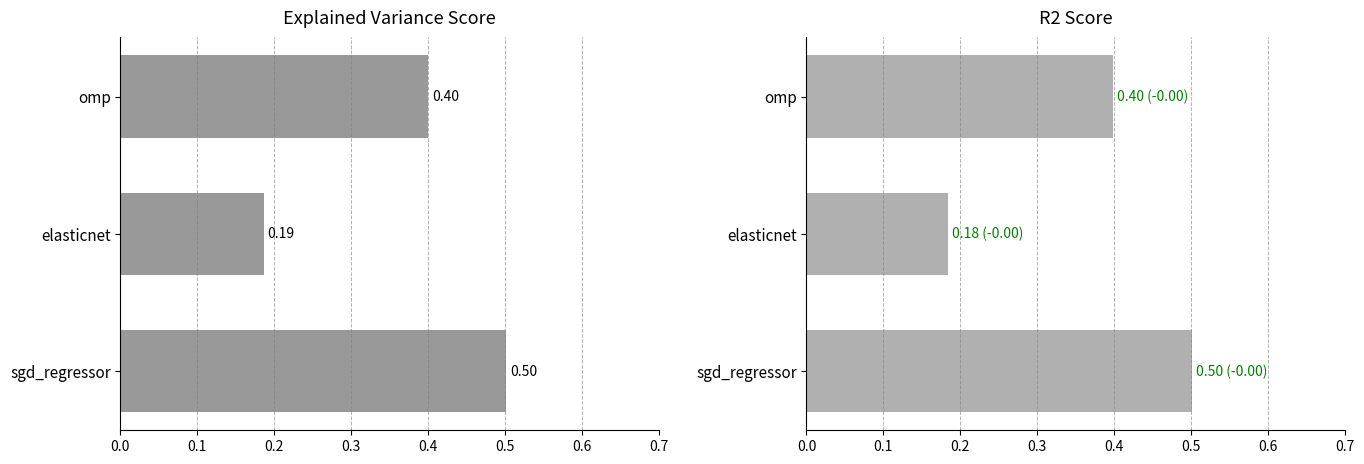

What is the value of the r2_score bar at the 1st from the left?

0.5